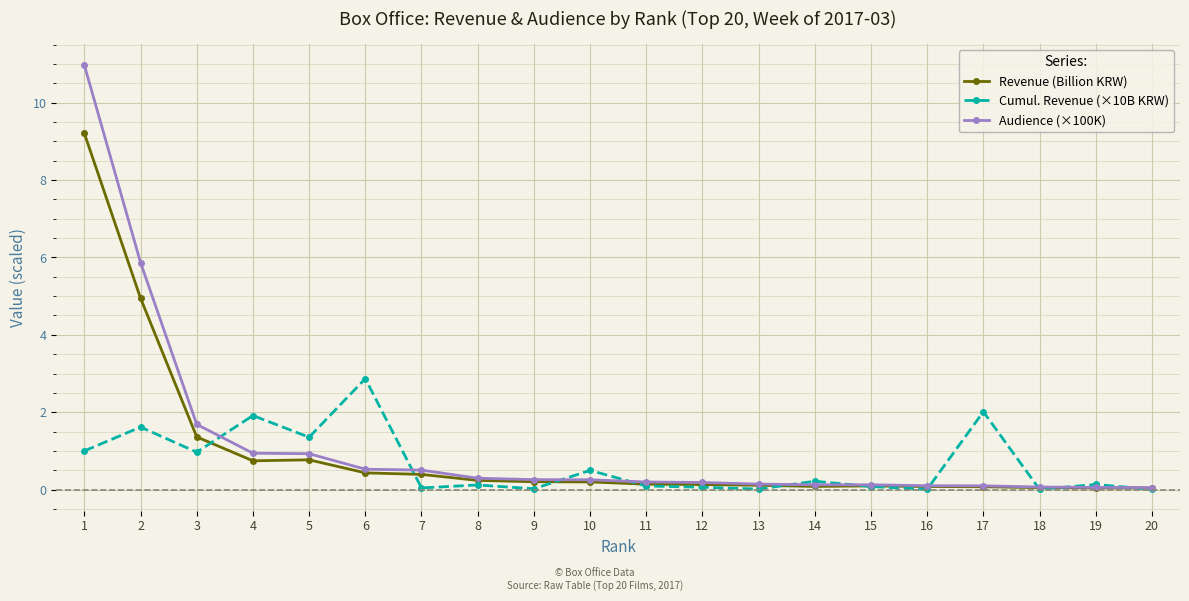

Which series has the widest spread of values?

Audience (×100K)